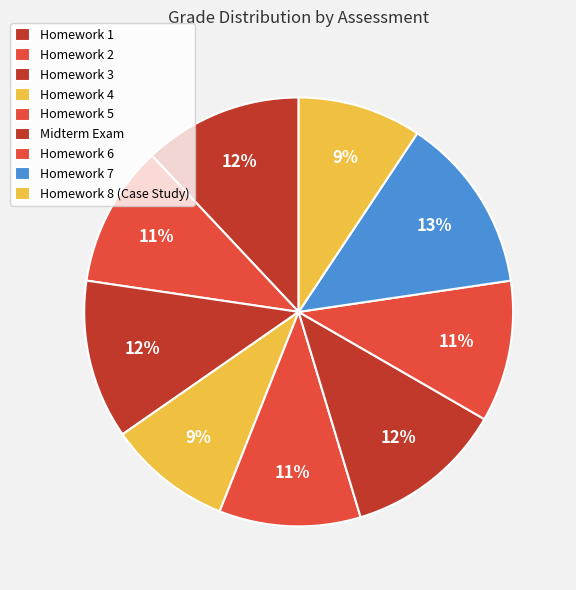

What percentage is NOT represented by Homework 3?

88.0%